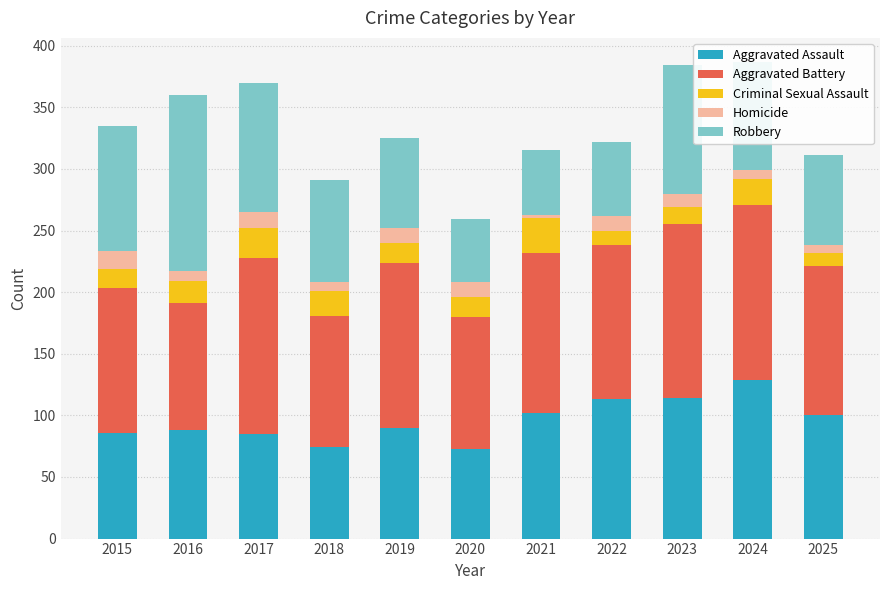

The value of Aggravated Assault at 2022 is 113. True or false?

True